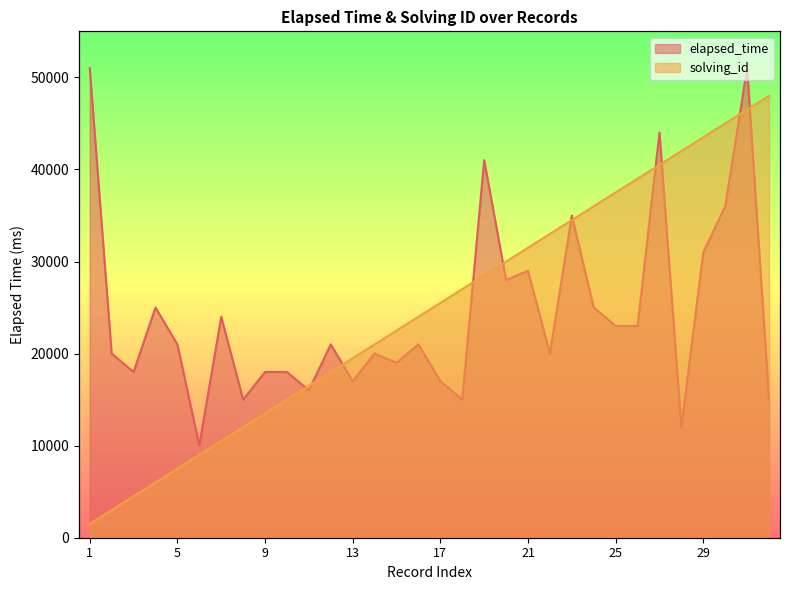

List the labels in order of solving_id value, smallest first.

1, 2, 3, 4, 5, 6, 7, 8, 9, 10, 11, 12, 13, 14, 15, 16, 17, 18, 19, 20, 21, 22, 23, 24, 25, 26, 27, 28, 29, 30, 31, 32